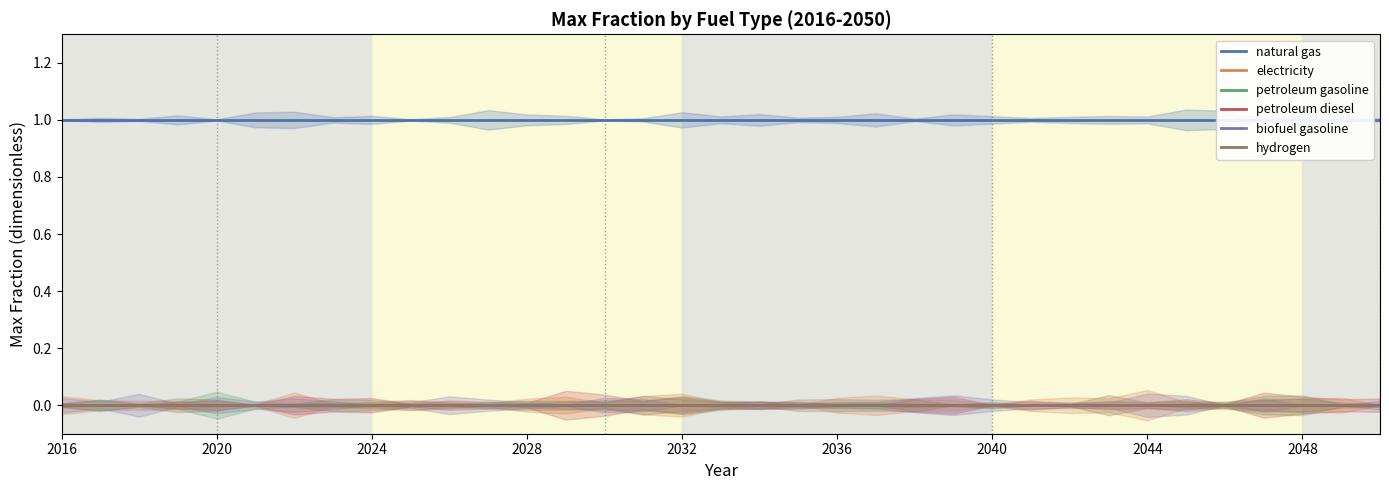

What is the greatest value displayed?

1